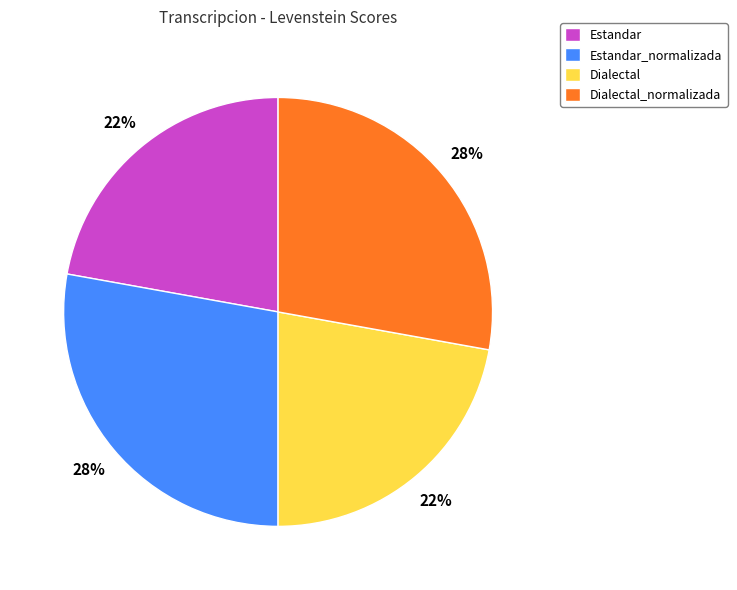

Is there a majority slice in this chart?

No